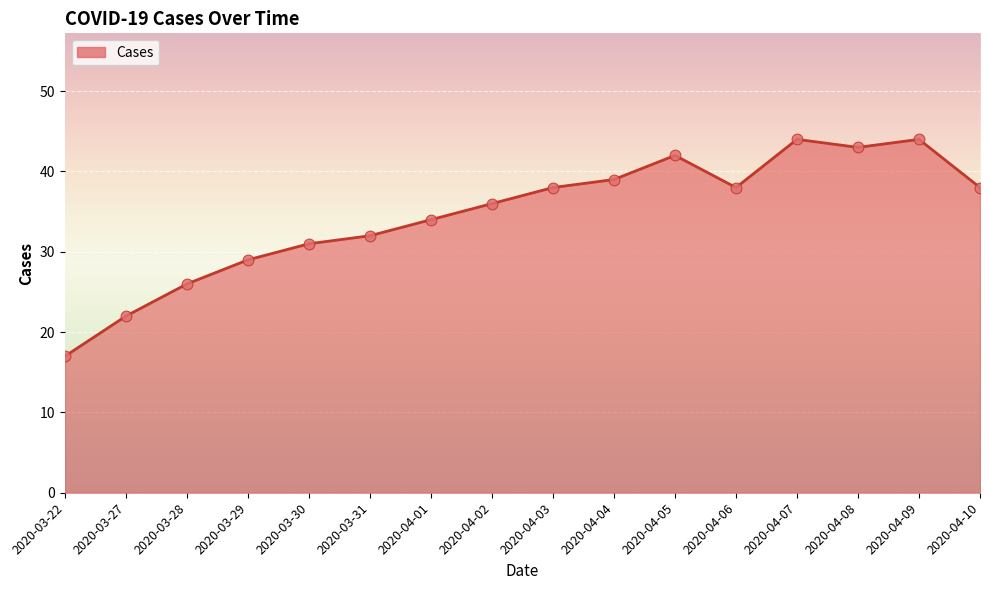

Approximately how many times larger is the value at 2020-04-06 compared to 2020-04-02?

1.1